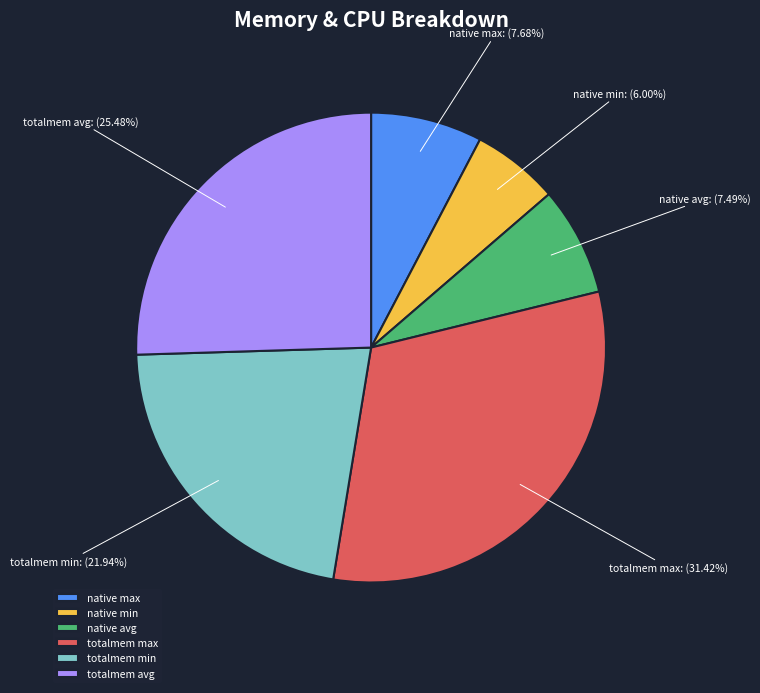

Is there any slice that represents more than half of the pie?

No